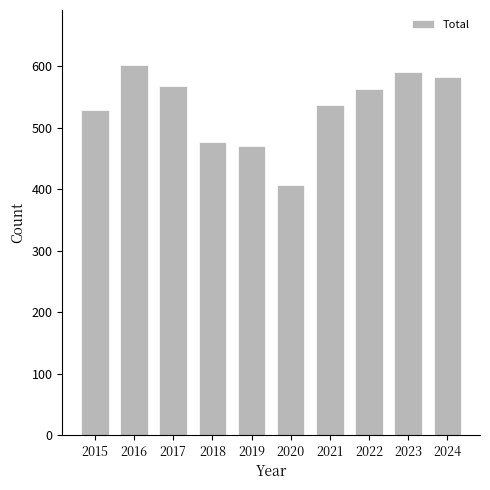

What is the sum of the values at 2019 and 2021?

1006